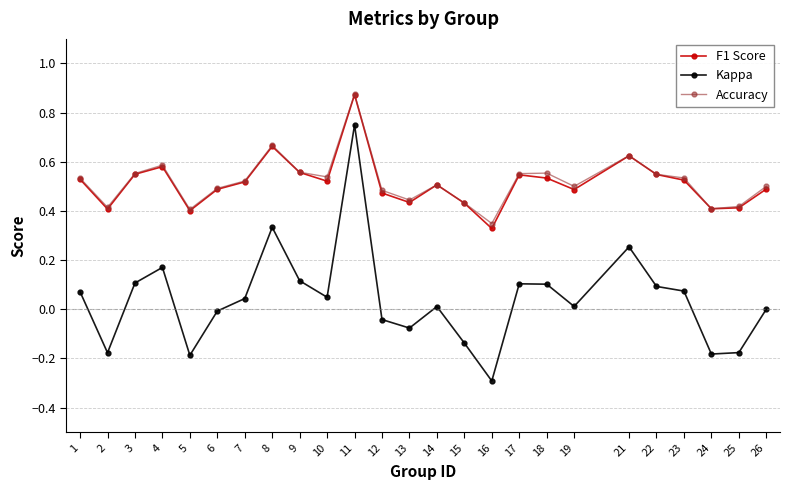

True or false: F1 Score and Kappa intersect in this chart.

False